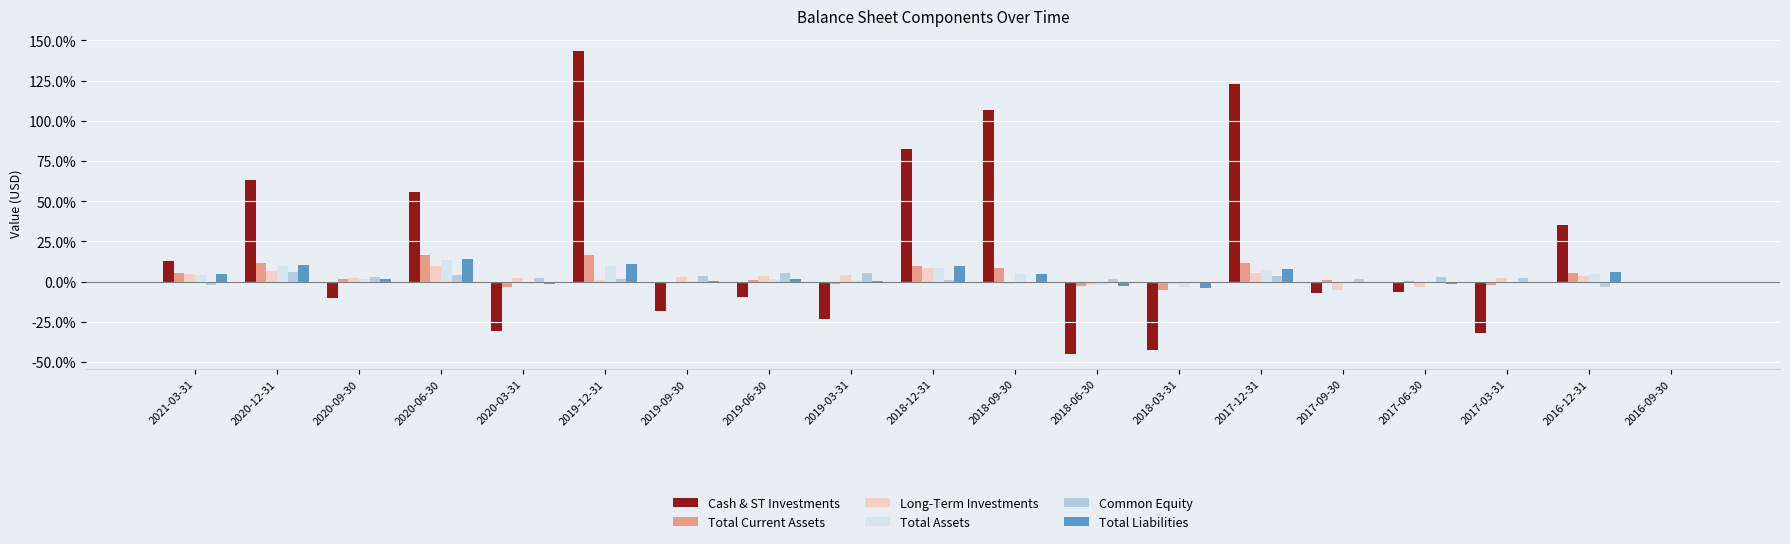

Which has a higher value, 2018-03-31 or 2019-06-30?

2019-06-30